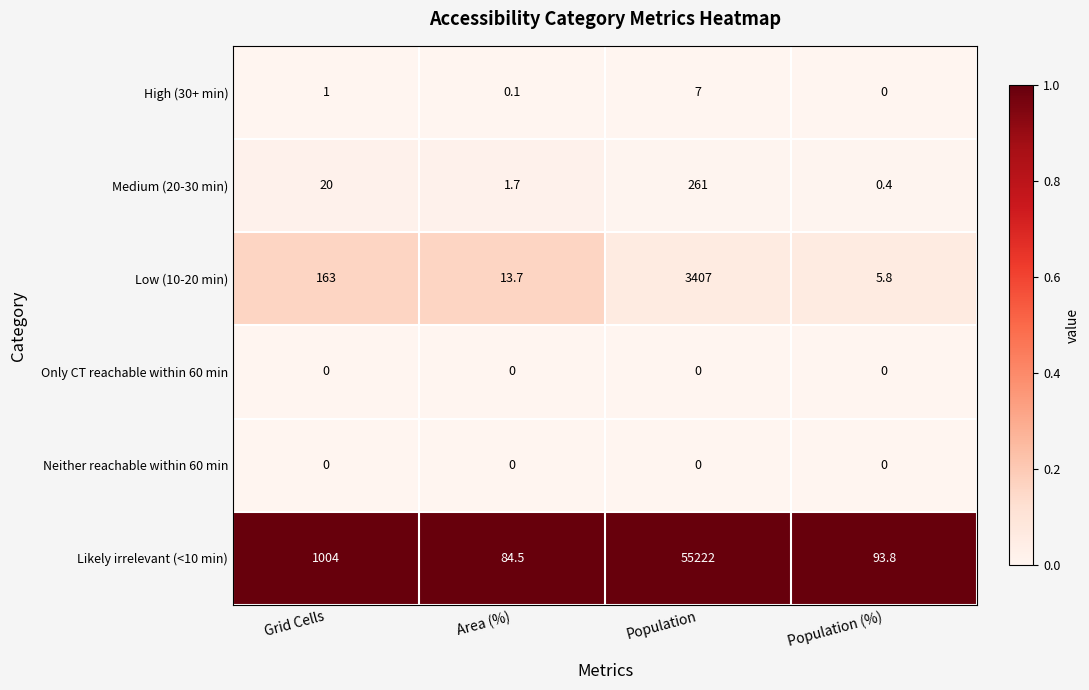

Which series has the largest total across all categories?

Likely irrelevant (<10 min)